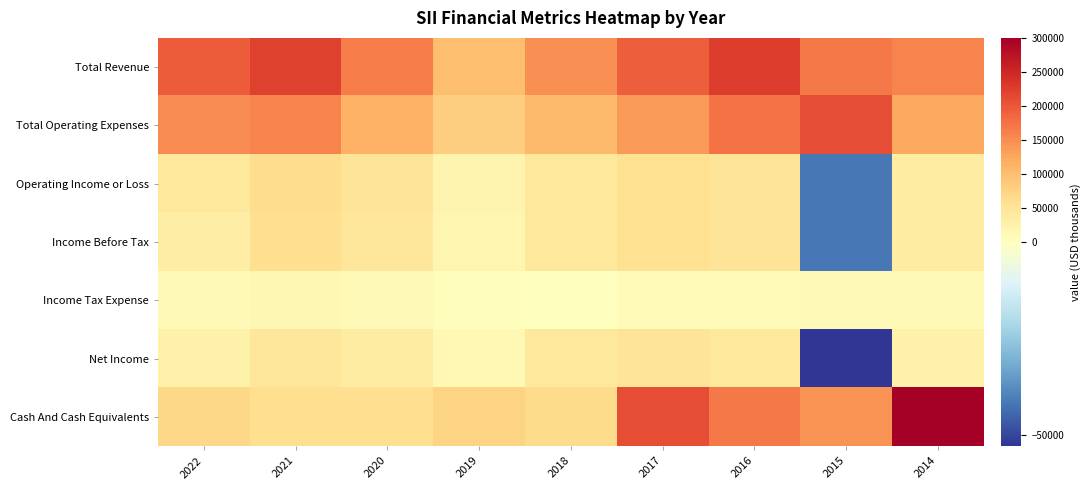

Rank the series at 2021 from lowest to highest value.

Income Tax Expense, Net Income, Cash And Cash Equivalents, Income Before Tax, Operating Income or Loss, Total Operating Expenses, Total Revenue